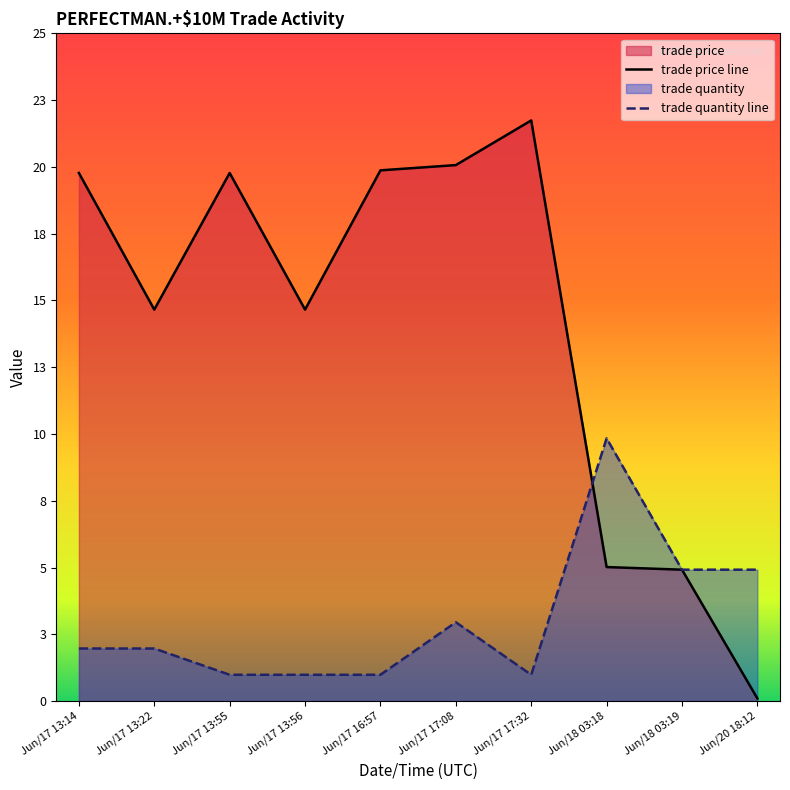

What is the sum of all trade price values?

142.9